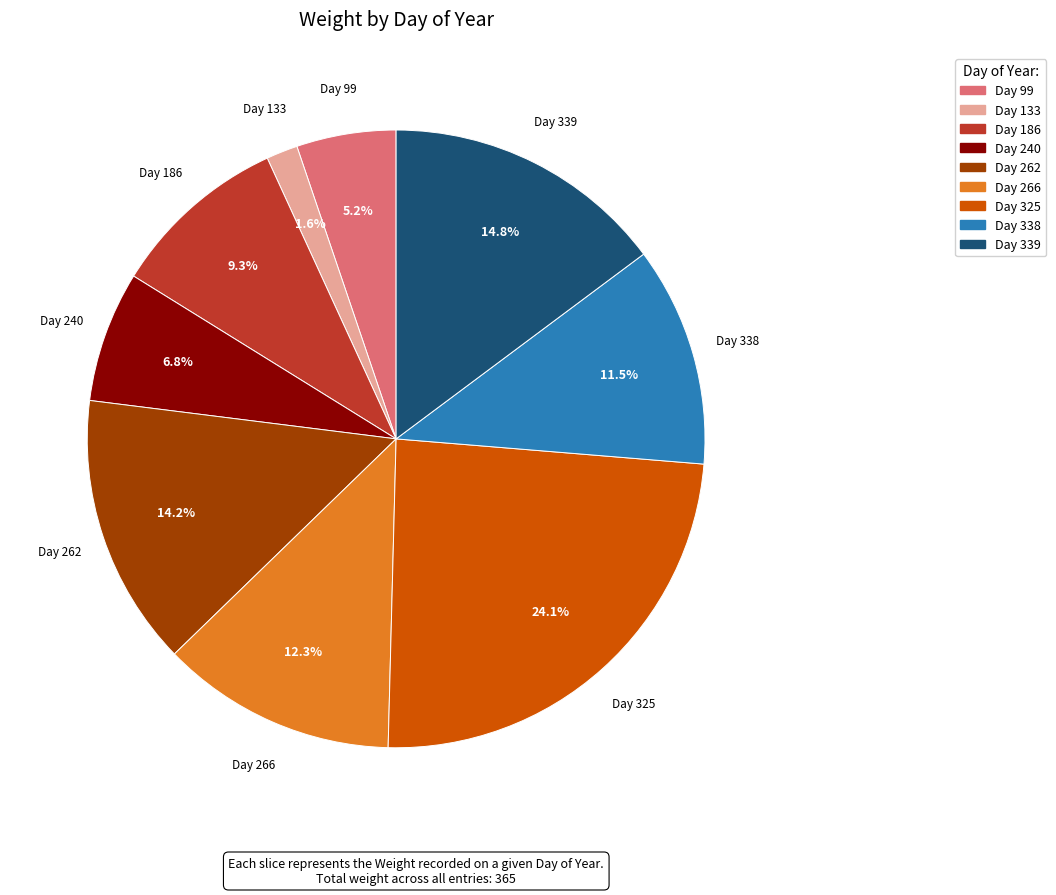

To the nearest percent, what is the average slice percentage?

11%